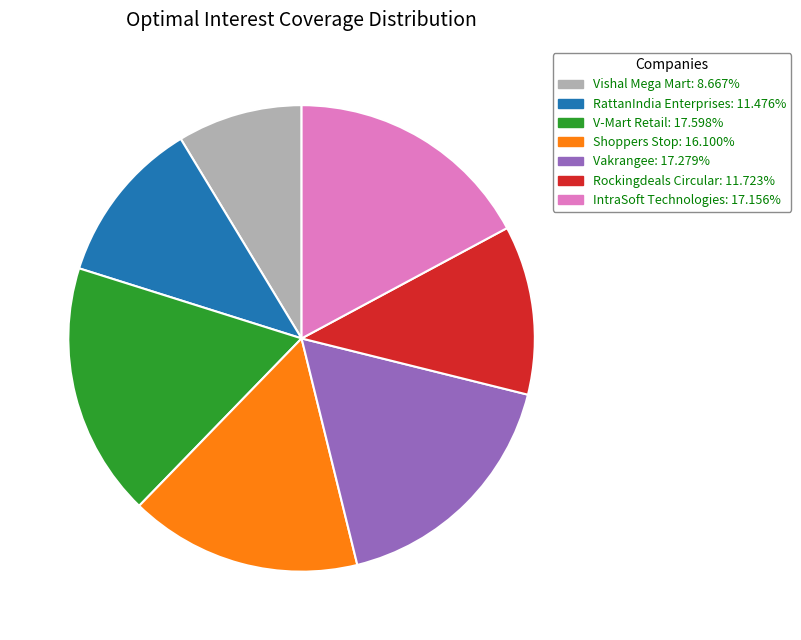

Which category has the smallest portion of the pie?

Vishal Mega Mart